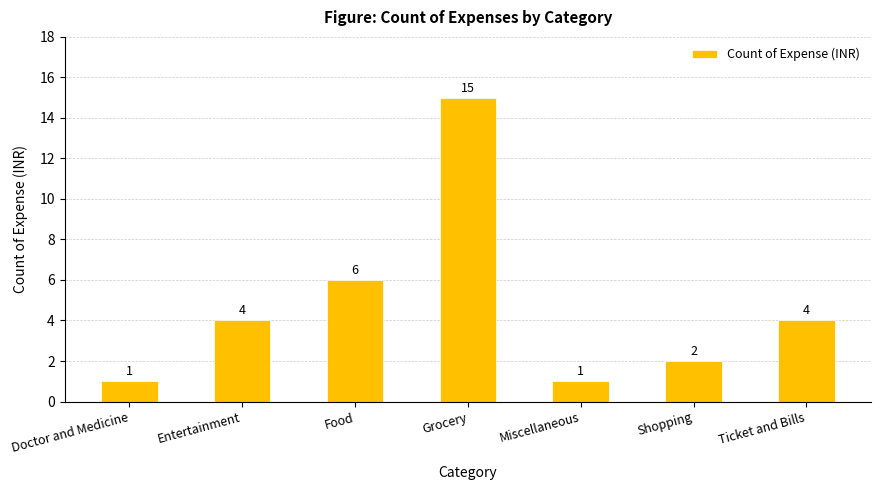

Which has a higher value, Doctor and Medicine or Entertainment?

Entertainment